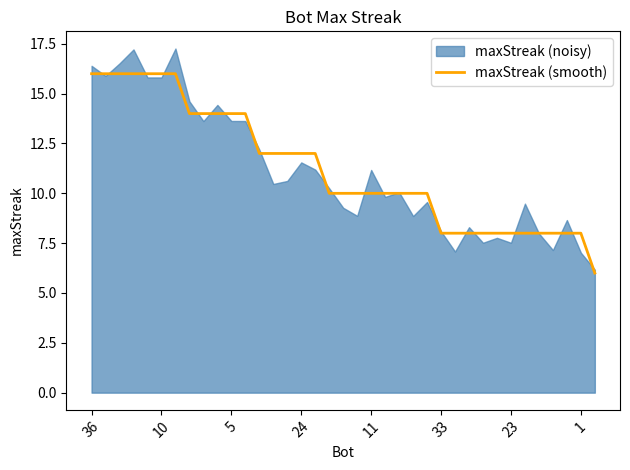

Between 18 and 19, which is larger?

18